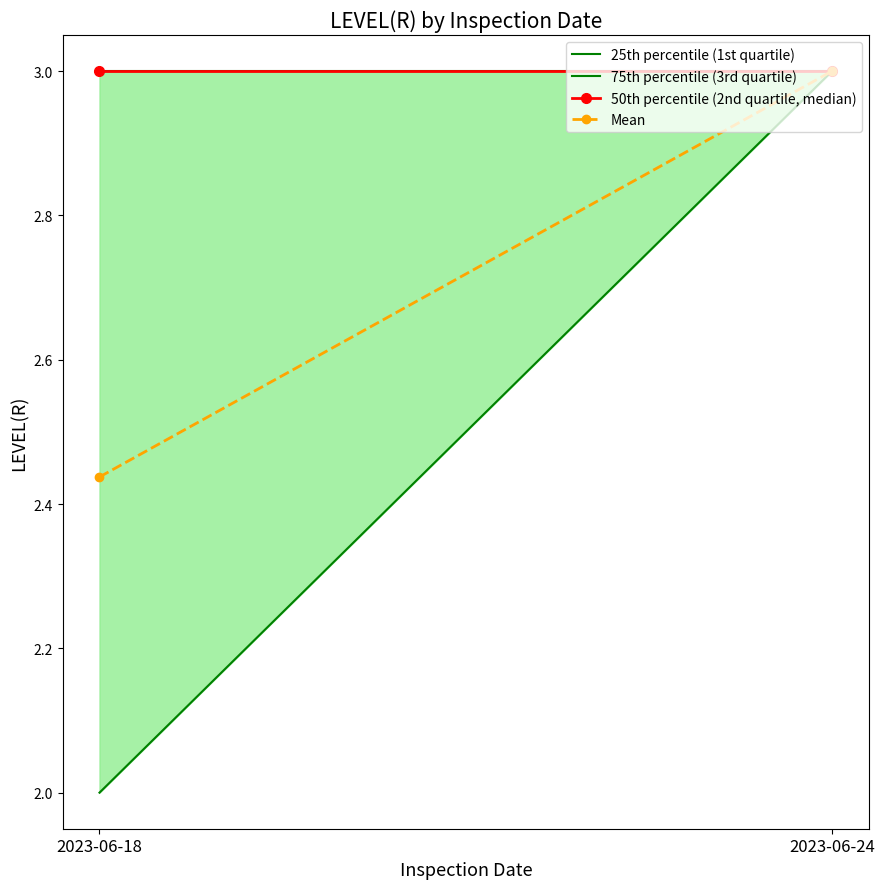

How many lines are shown in the chart?

1